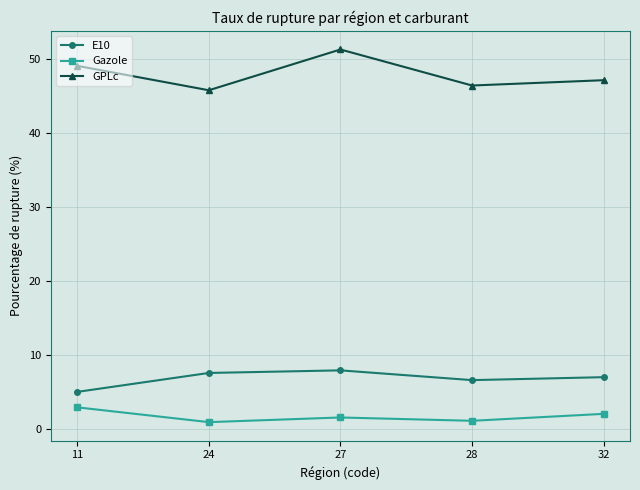

Is the value of Gazole at 11 greater than the value of GPLc at 27?

No